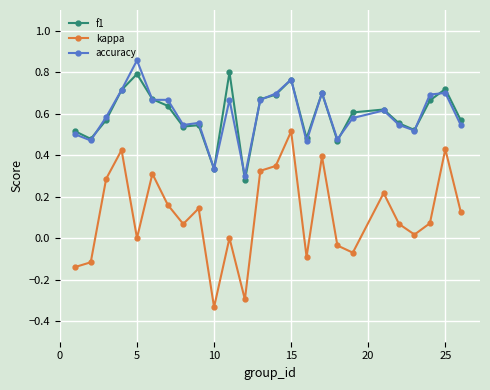

True or false: f1 has more than 0 points higher than both neighbors.

True